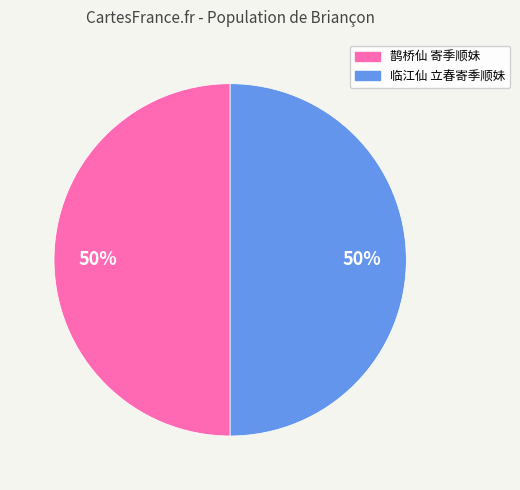

True or false: 临江仙 立春寄季顺妹 accounts for 50% of the total.

True